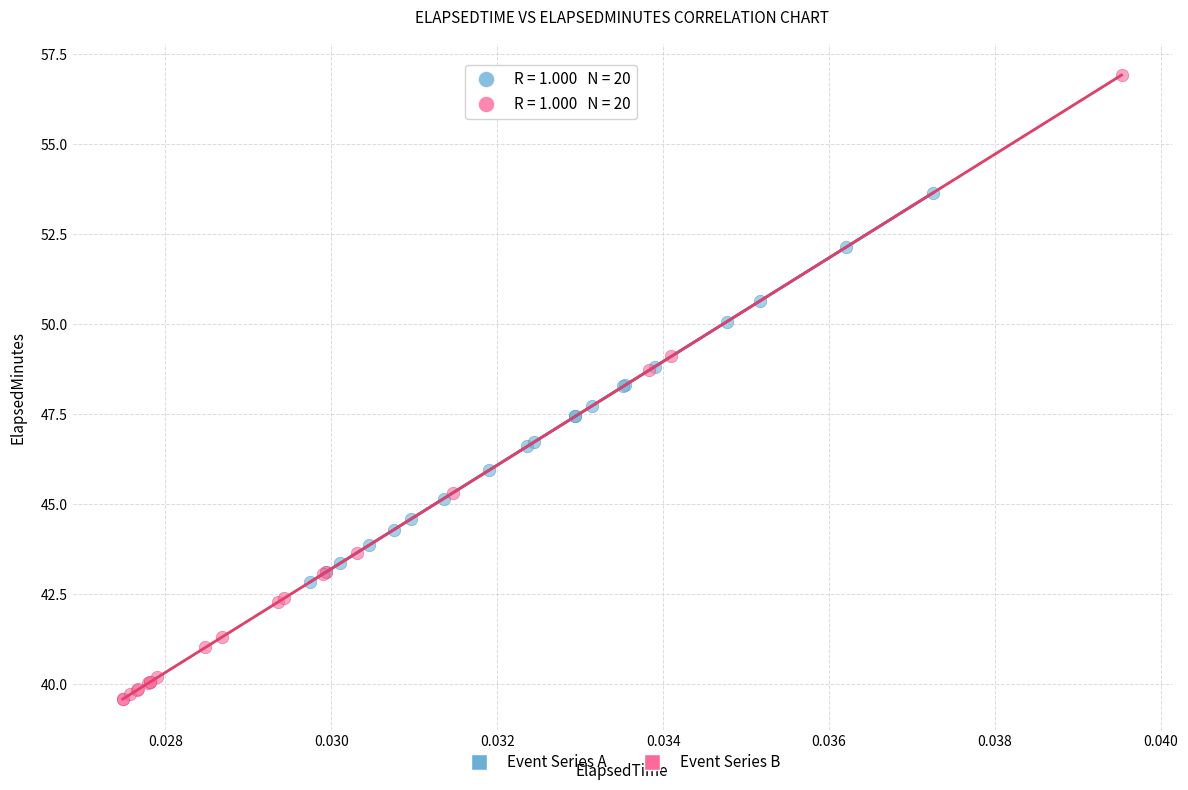

Which series has the largest Y range (max minus min)?

Event Series B